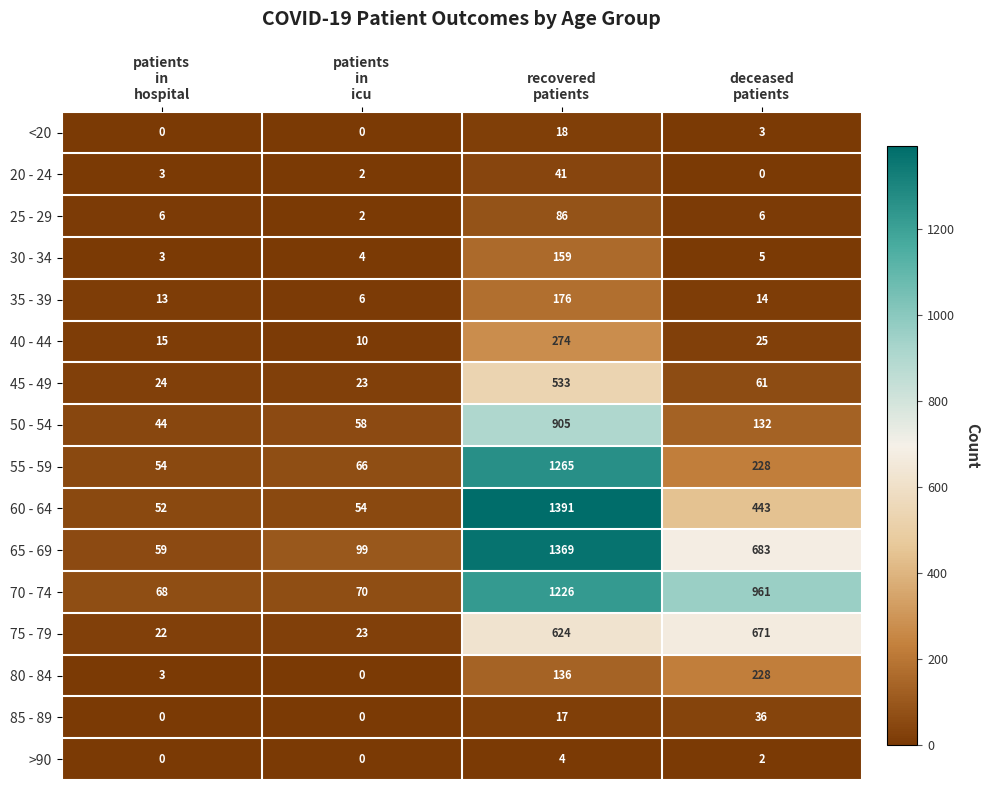

Which series changed the most between patients
in
hospital and deceased
patients?

70 - 74